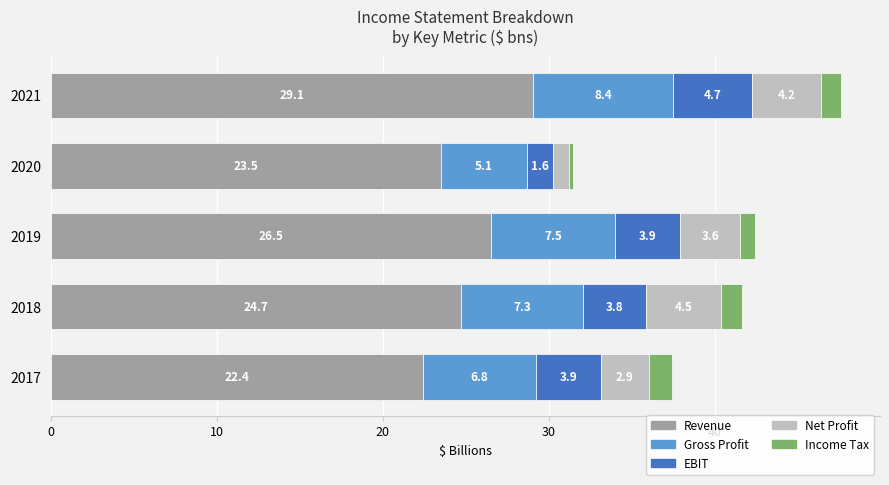

What is the total value across all series at 2019?

42.4